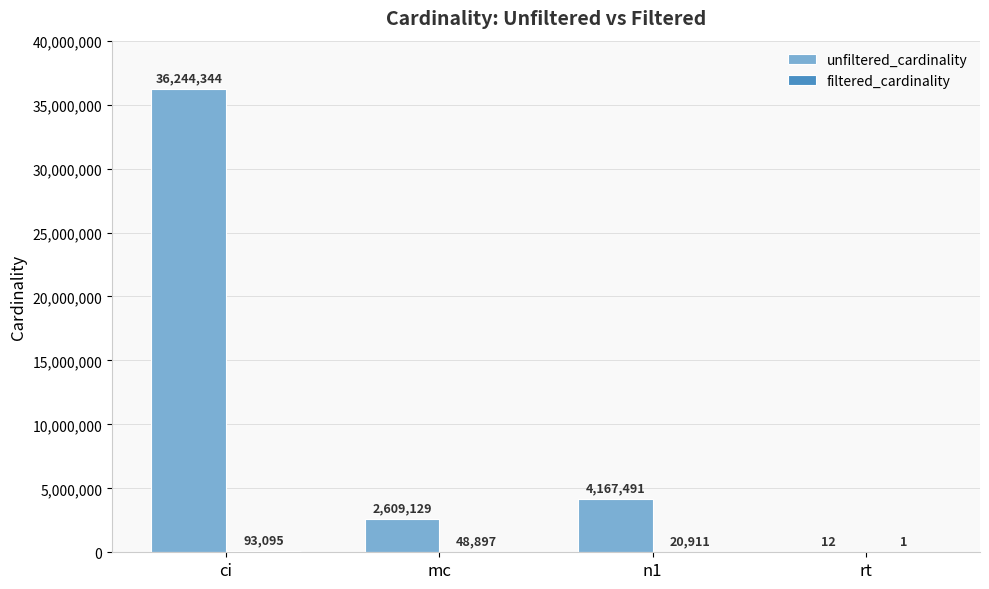

What is the total value across all series at rt?

13